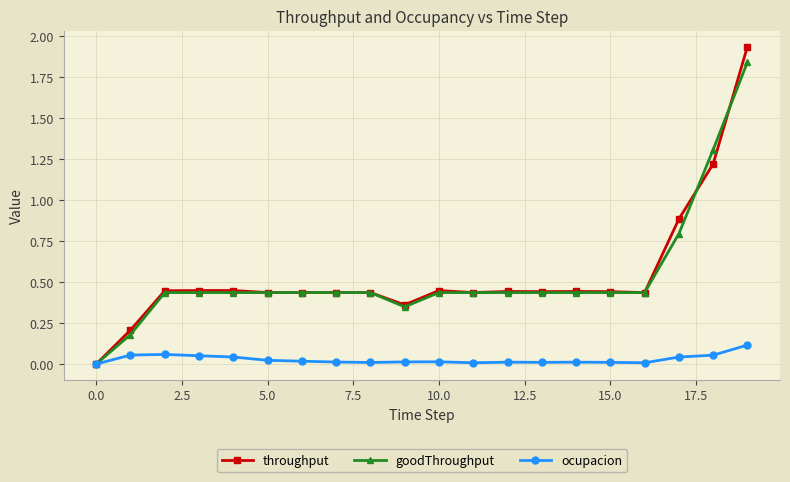

Rank the series by their maximum value, from lowest to highest.

ocupacion, goodThroughput, throughput